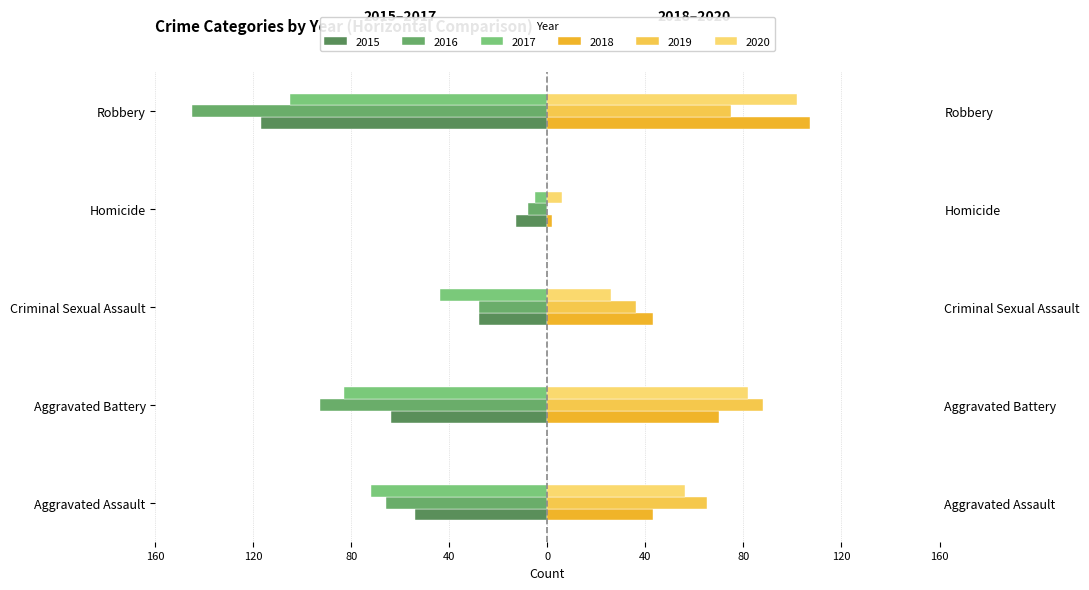

The value of 2016 at Aggravated Assault is -117. True or false?

False